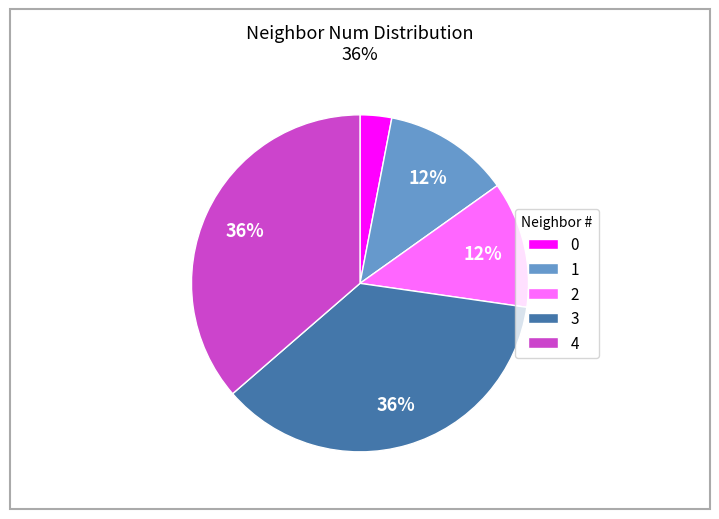

Approximately how many times larger is the value at 2 compared to 0?

4.0